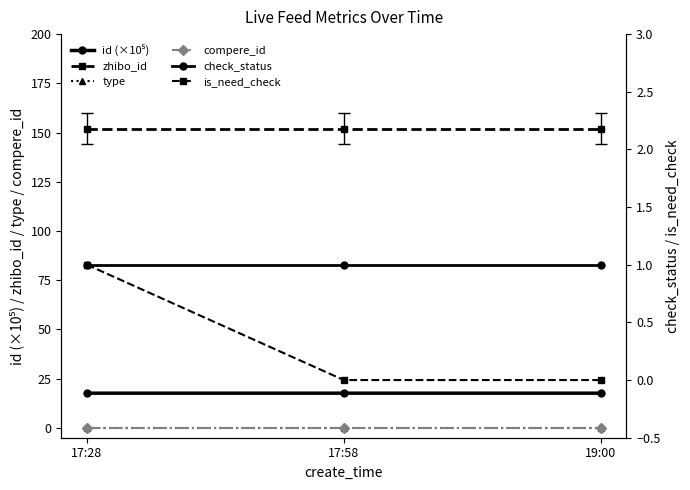

What are all the series names shown in the legend?

id (×10⁵), zhibo_id, type, compere_id, check_status, is_need_check